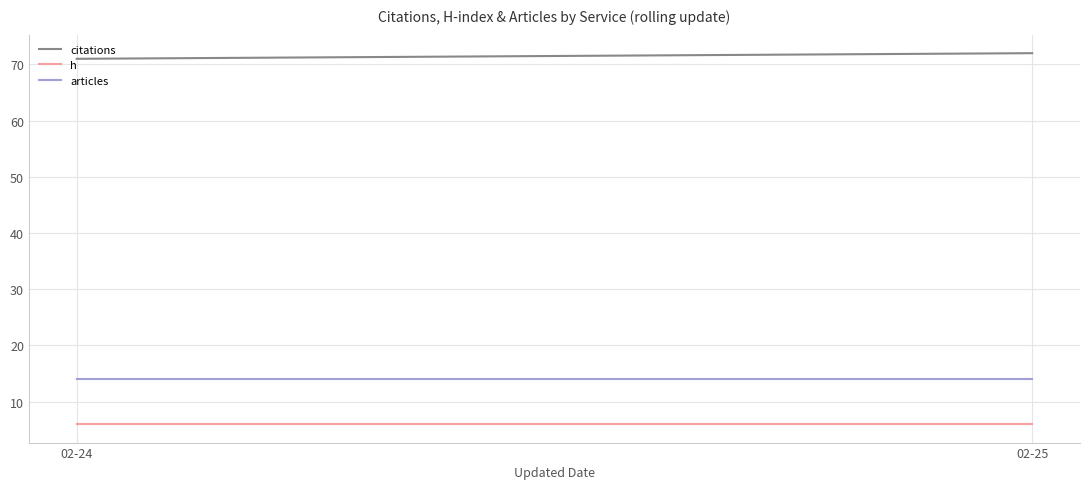

Read the articles value at 02-25.

14